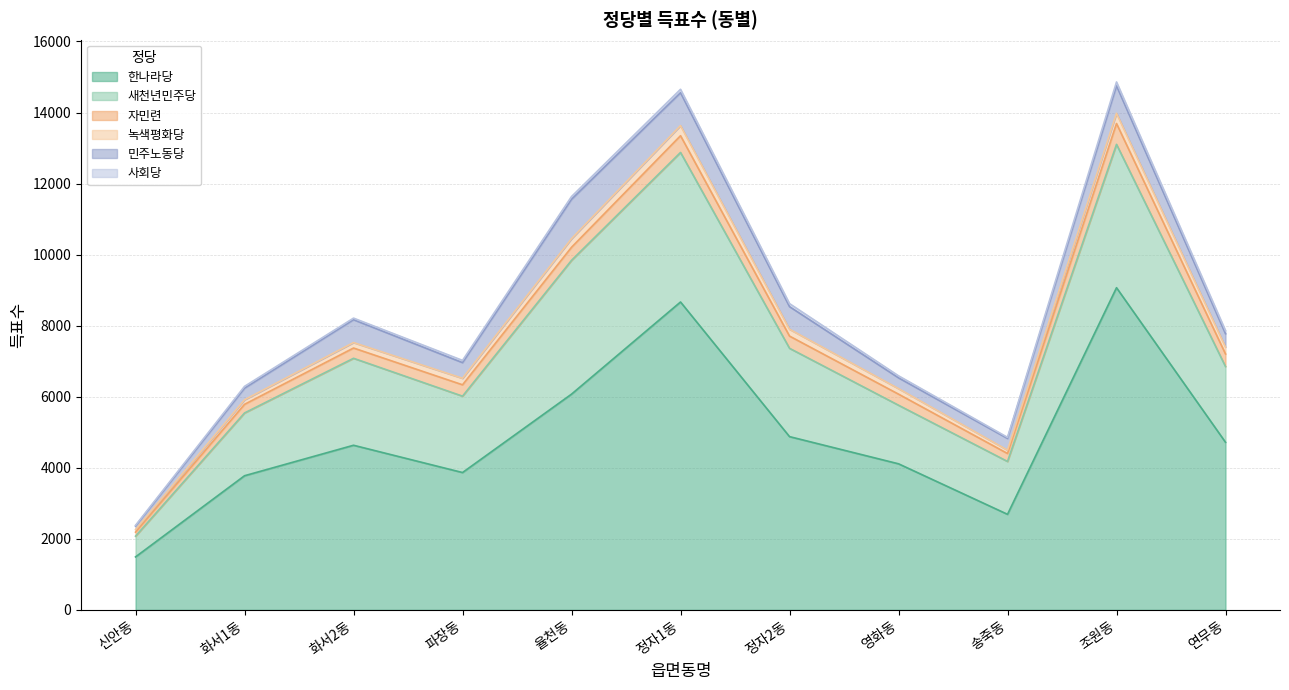

Rank the series by their maximum value, from highest to lowest.

한나라당, 새천년민주당, 민주노동당, 자민련, 녹색평화당, 사회당